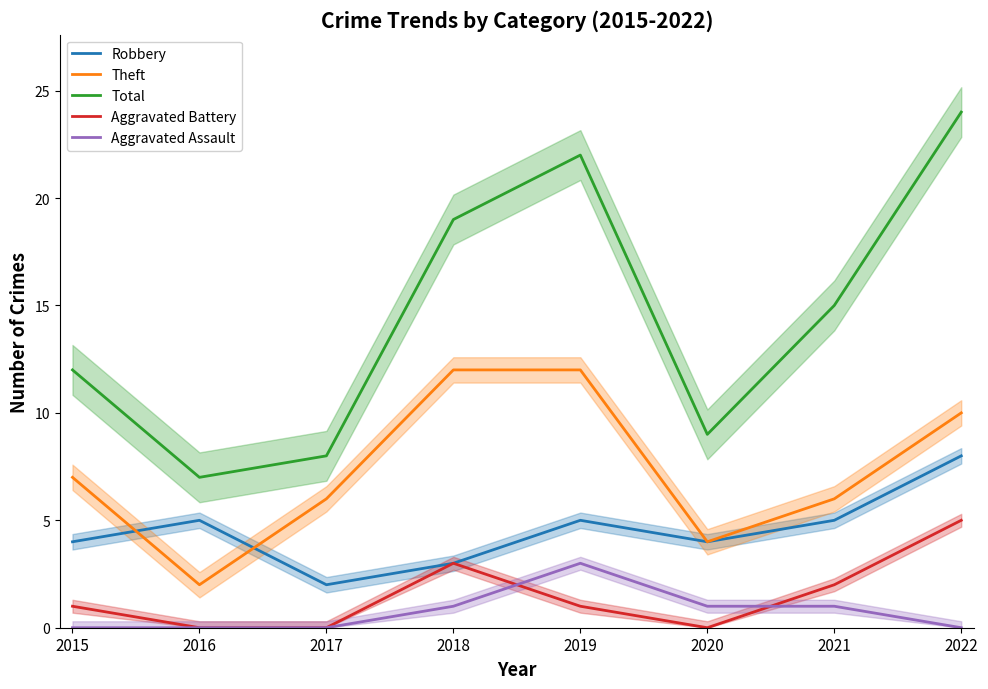

True or false: Theft has a value of 3 at 2016.

False